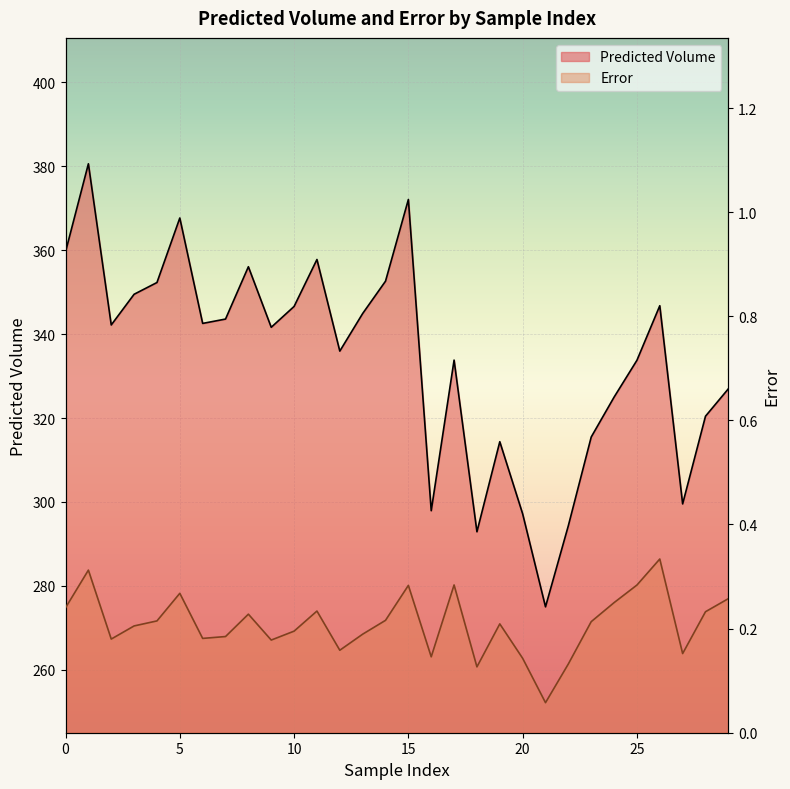

What is the maximum value shown in the chart?

380.6